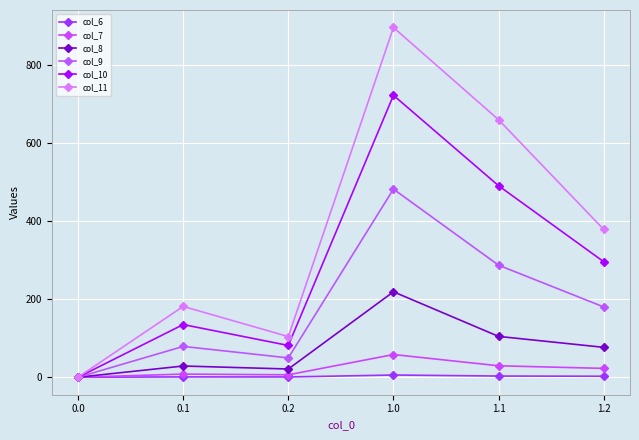

How many data points in col_7 are above 22?

3